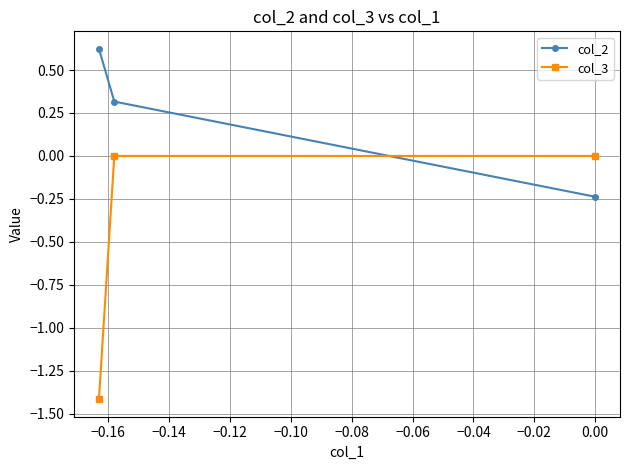

List the series in order of their overall mean, lowest first.

col_3, col_2